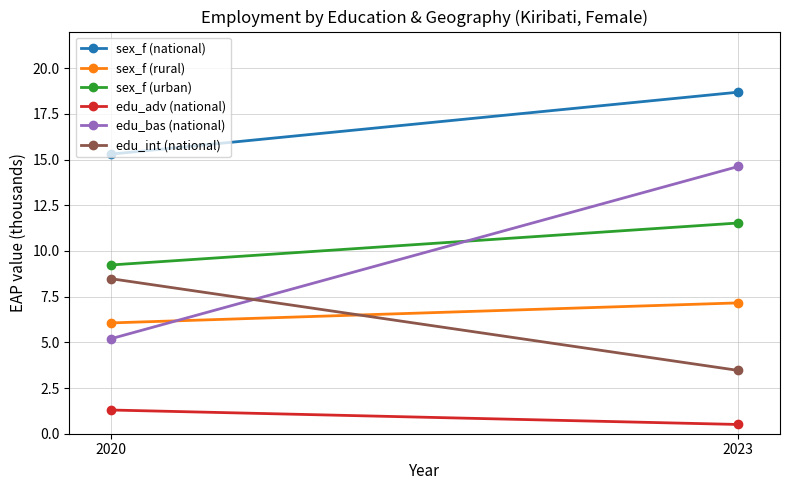

Count the edu_adv (national) values in the range 0 to 1.

1